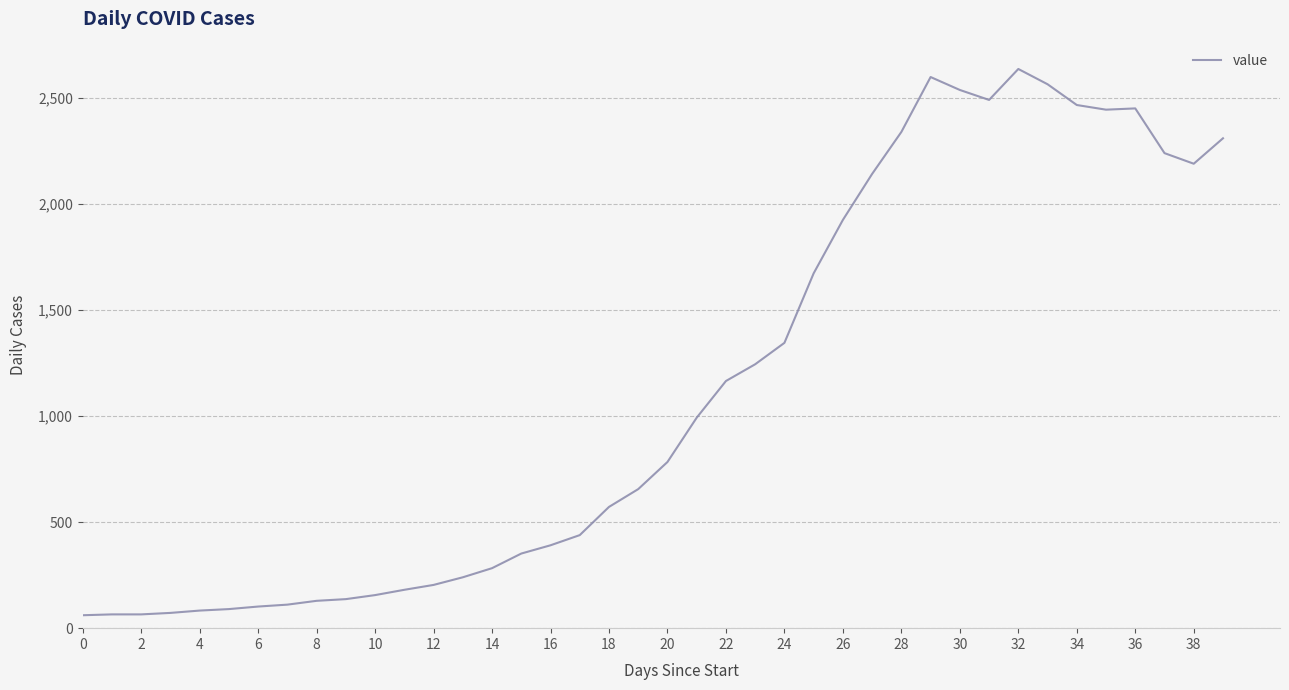

What is the difference between the maximum and minimum values?

2577